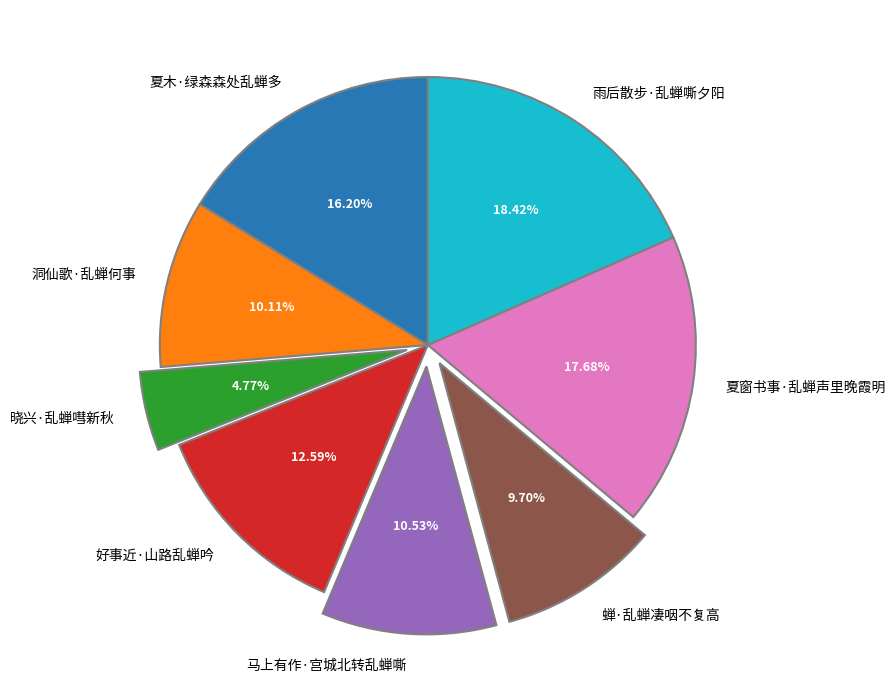

What percentage is the 好事近·山路乱蝉吟 slice, to the nearest percent?

13%